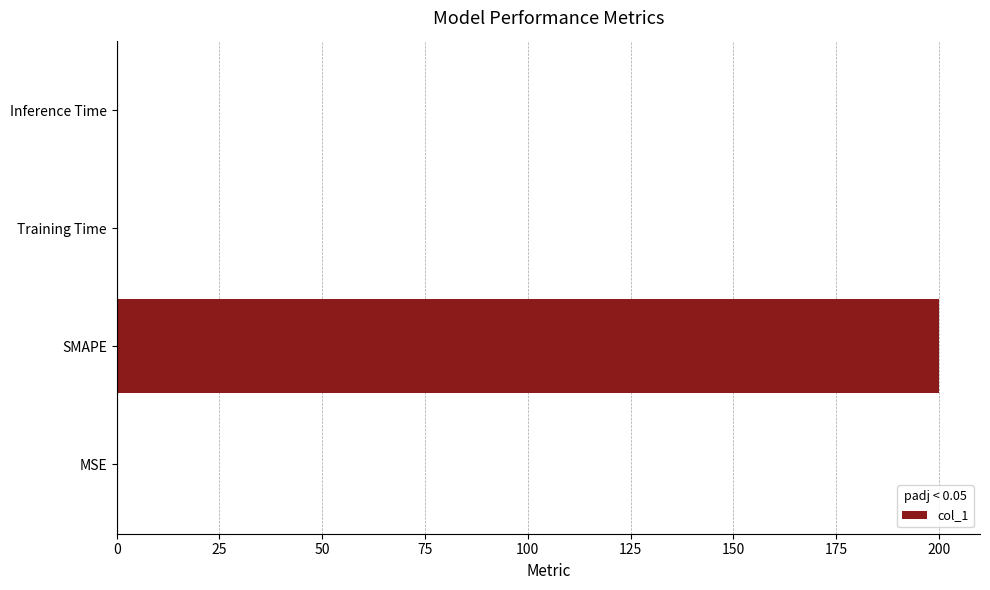

Which category has the highest value across all series?

SMAPE